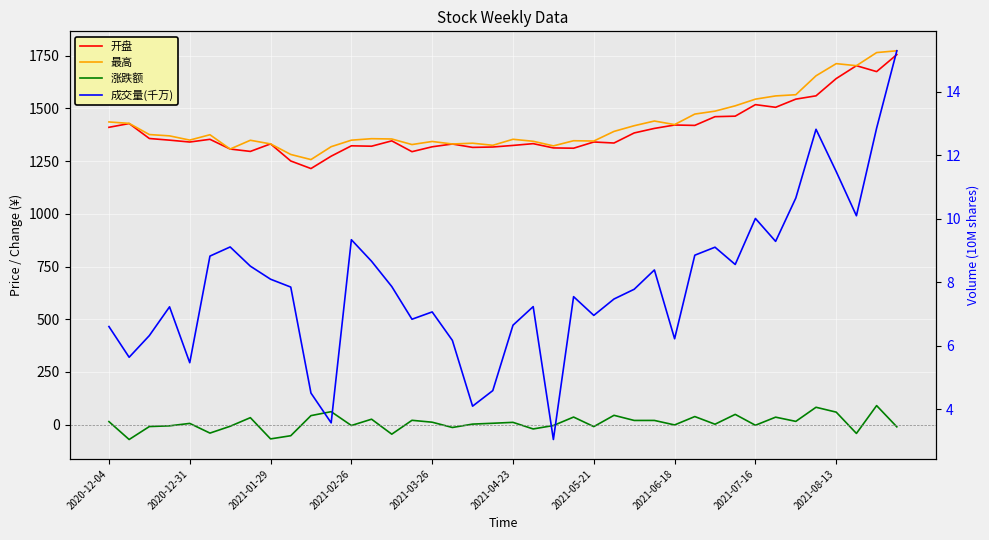

Where is 最高 nearest to the value 1515?

31